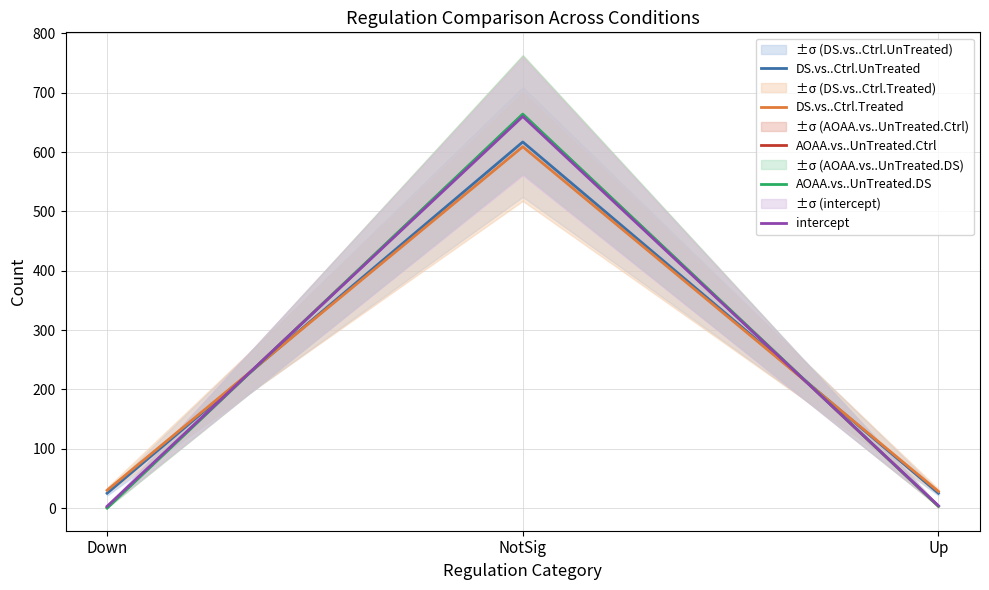

Which has a higher value, Up or Down?

Up